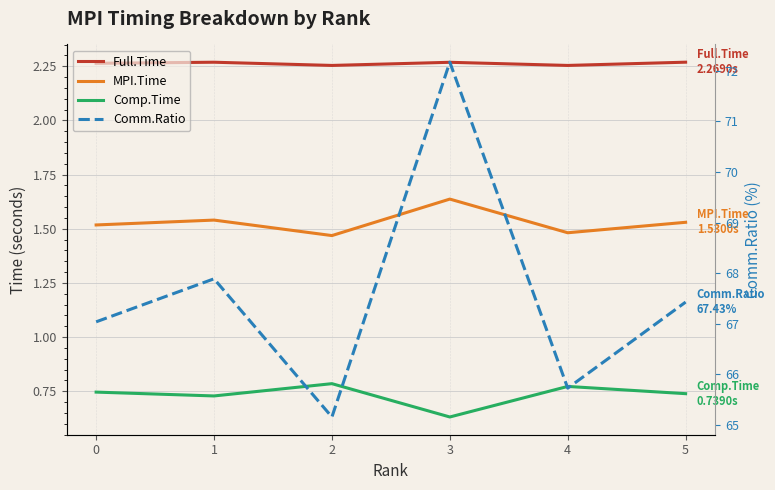

In MPI.Time, how many points are lower than both neighbors (excluding endpoints)?

2